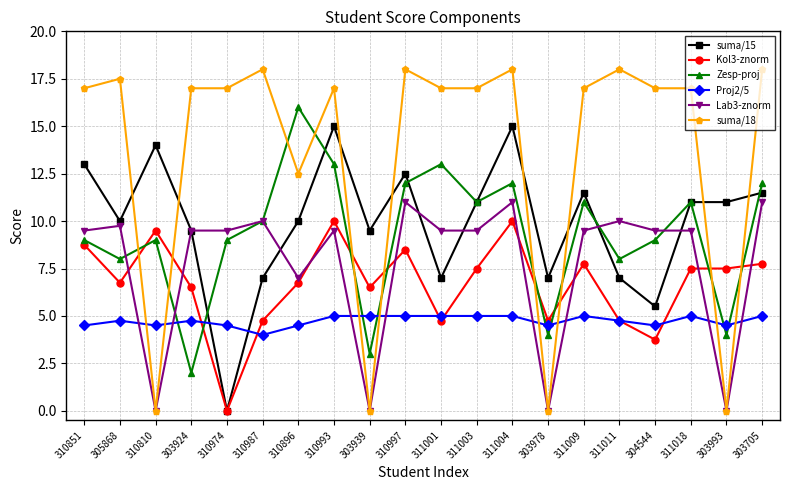

What are all the series names shown in the legend?

suma/15, Kol3-znorm, Zesp-proj, Proj2/5, Lab3-znorm, suma/18